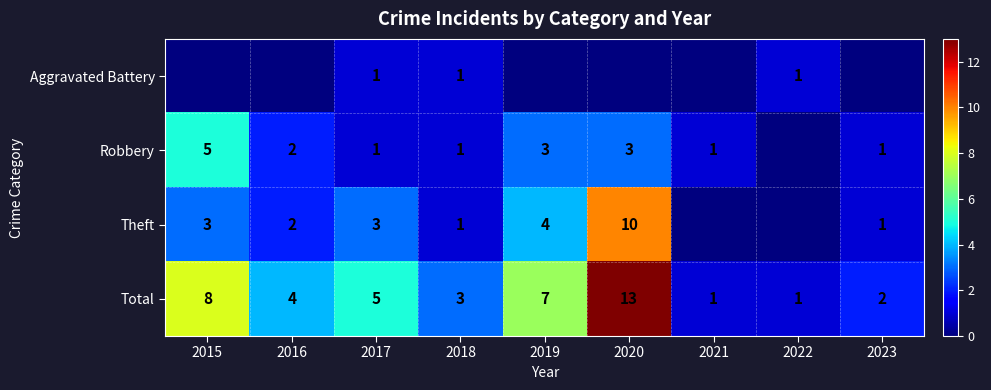

At which label is Total closest to 7?

2019